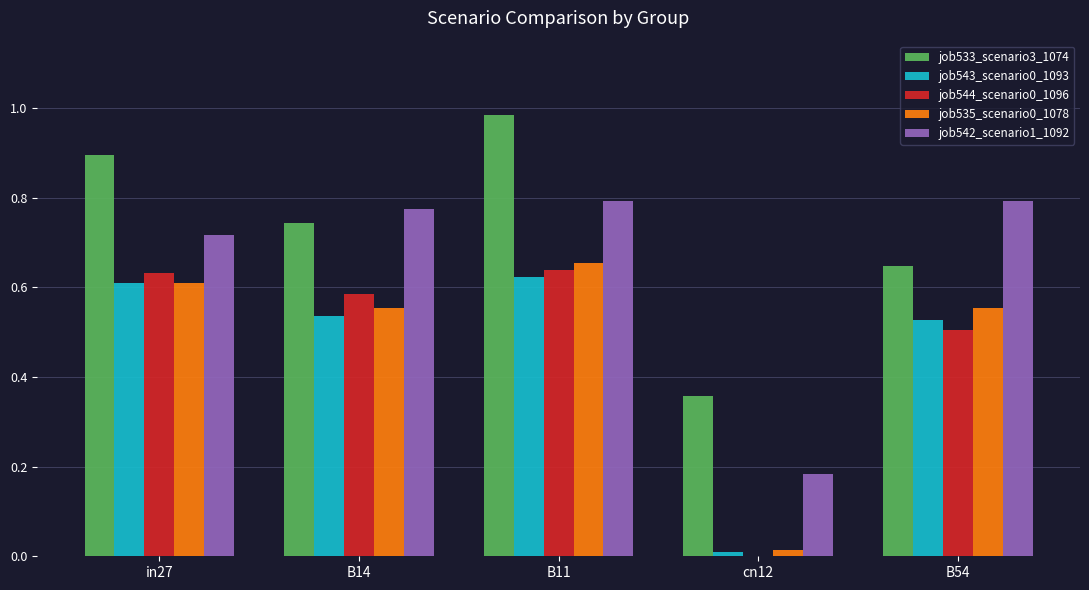

What is the sum of all job543_scenario0_1093 values?

2.3